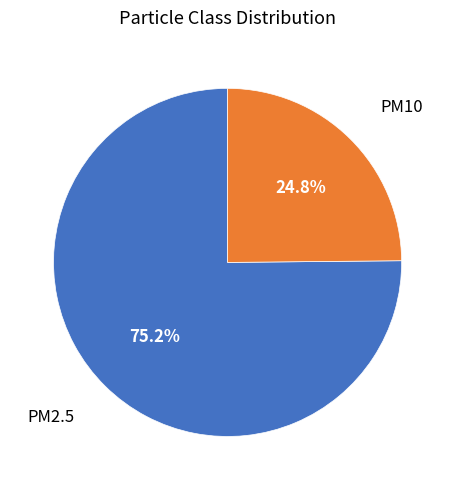

Does any single category account for the majority?

Yes